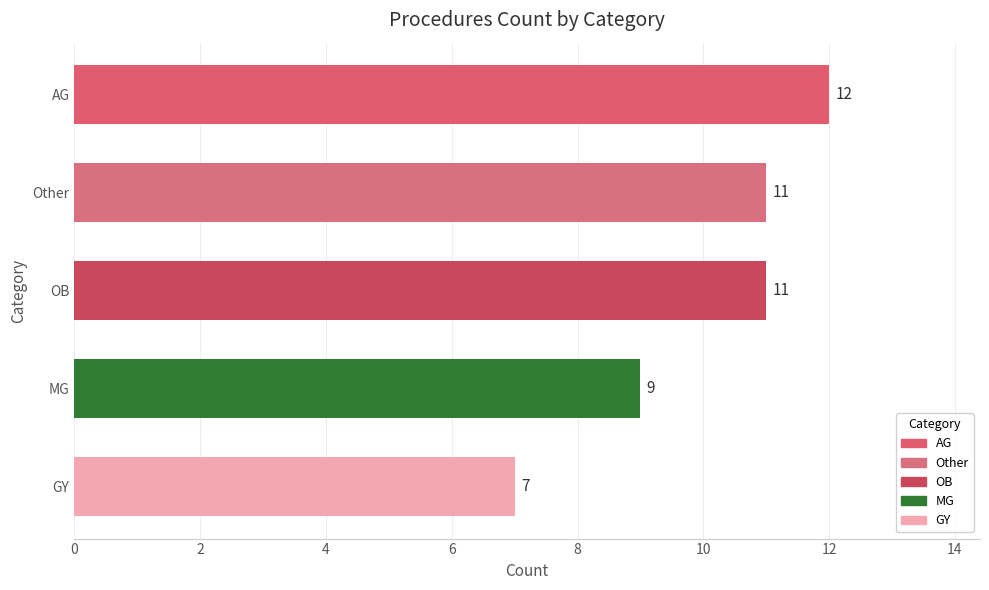

What is the sum of all values?

50